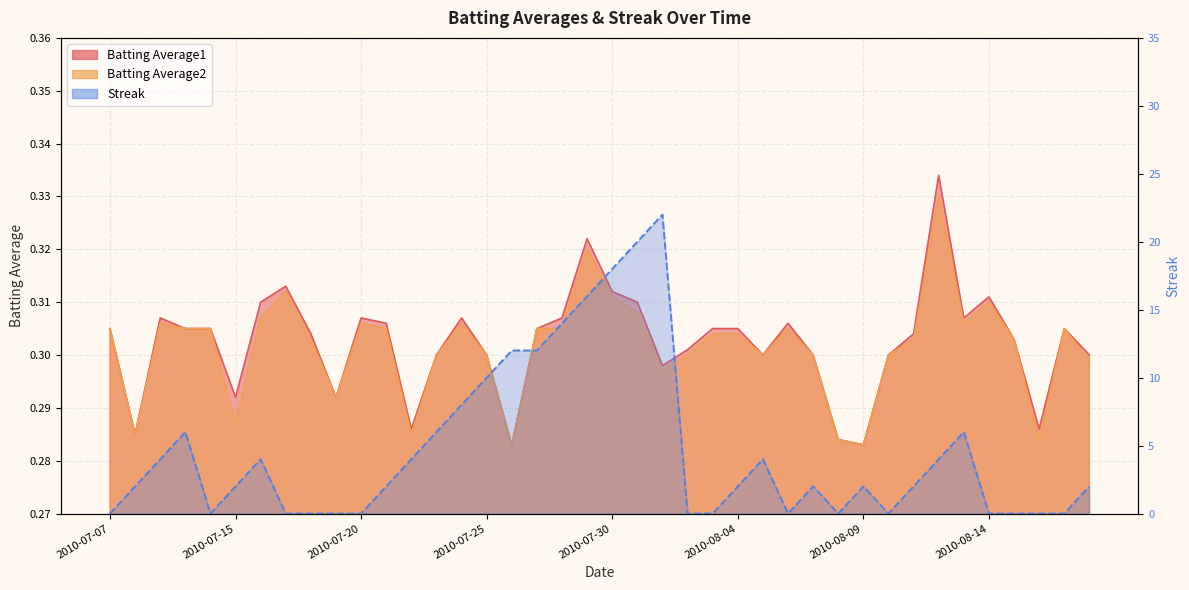

How many interior local valleys does the Batting Average1 series have?

10